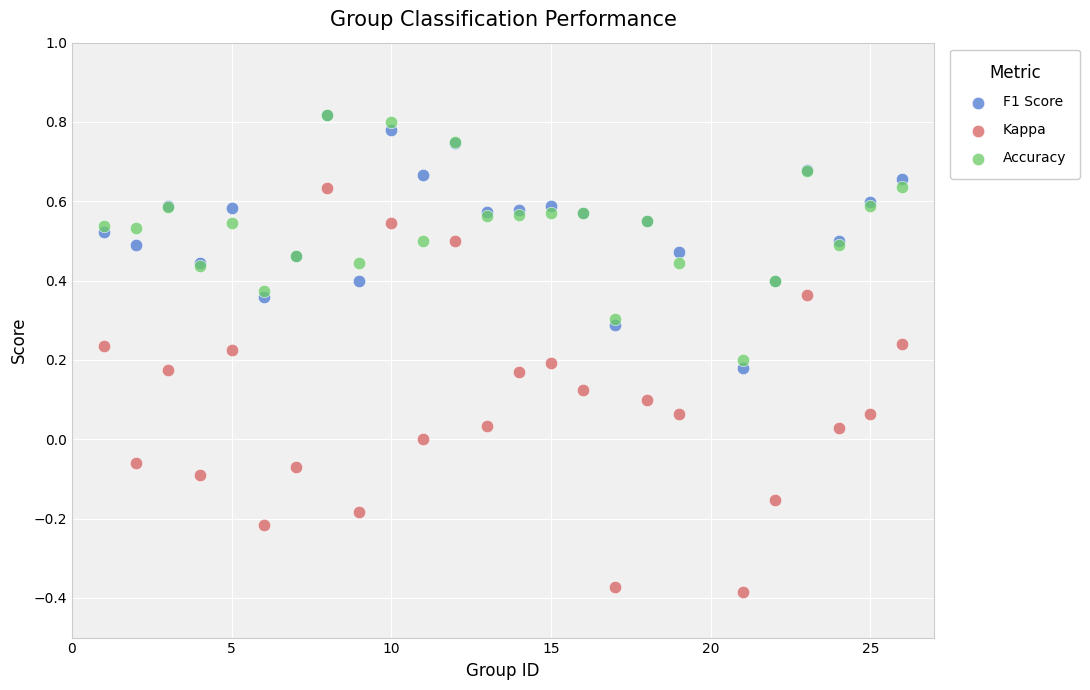

Which series reaches the minimum Y coordinate?

Kappa